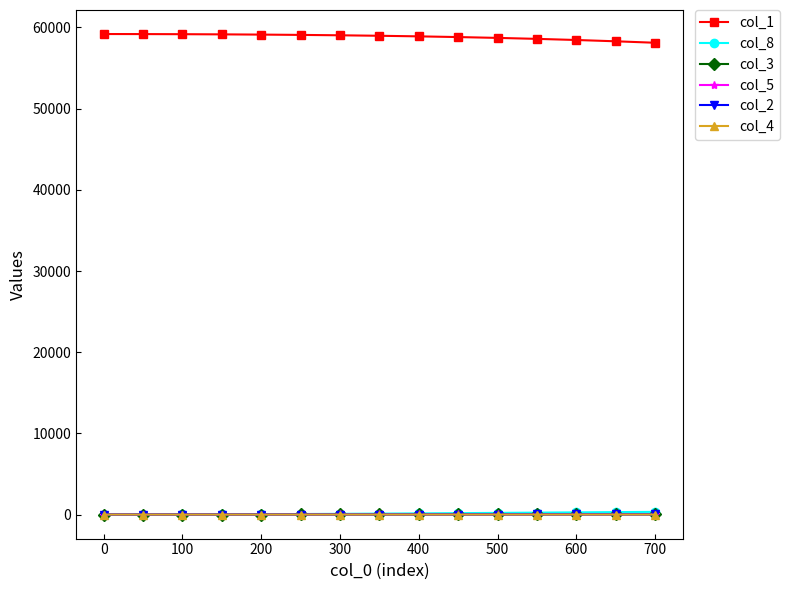

What is the difference between the second highest and minimum values in the col_3 series?

34.1